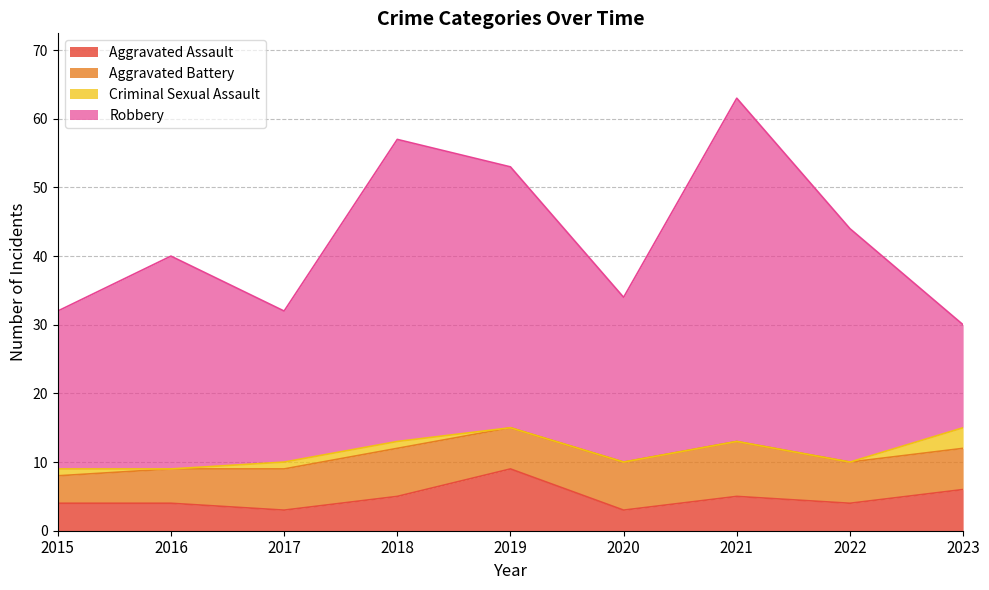

True or false: Total and Aggravated Assault cross at least once.

False